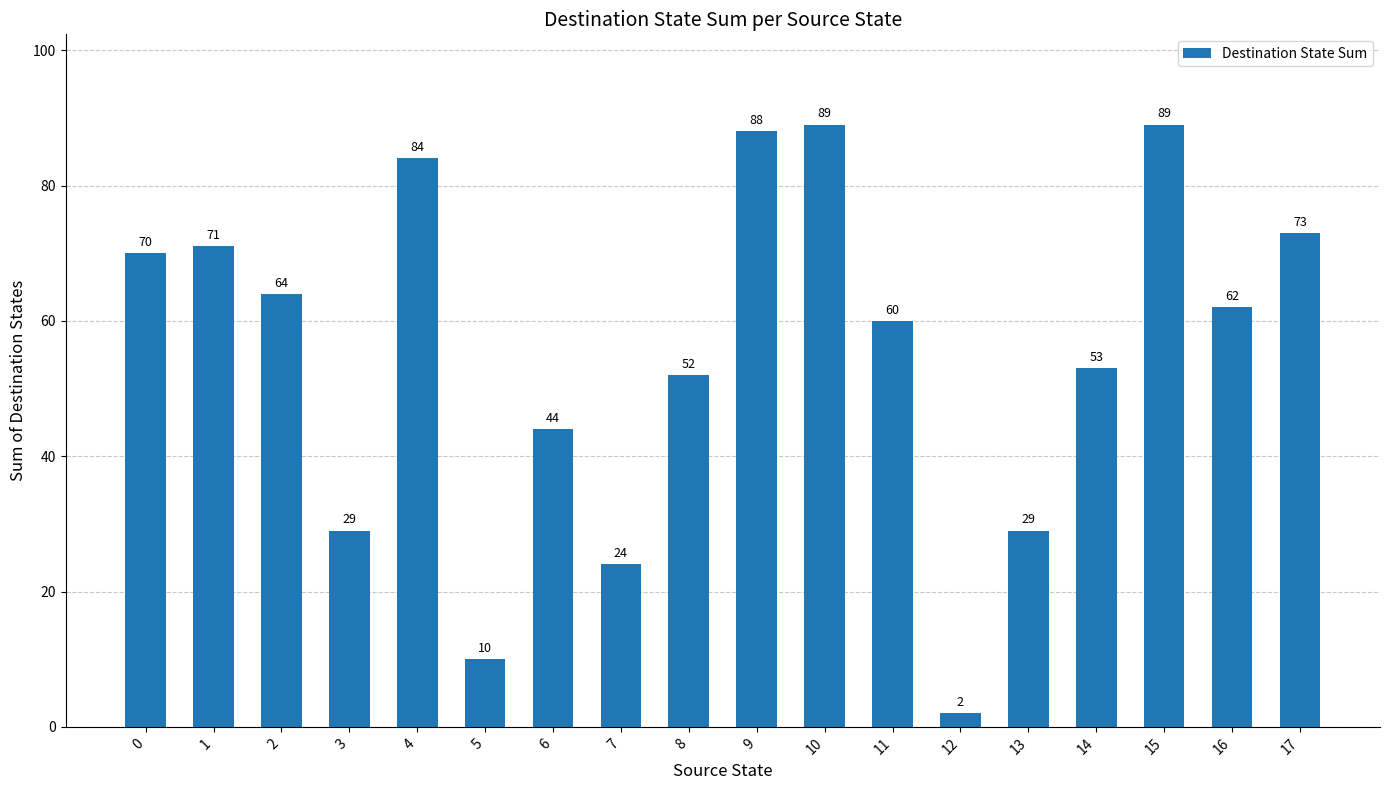

Where is the data nearest to the value 45?

6